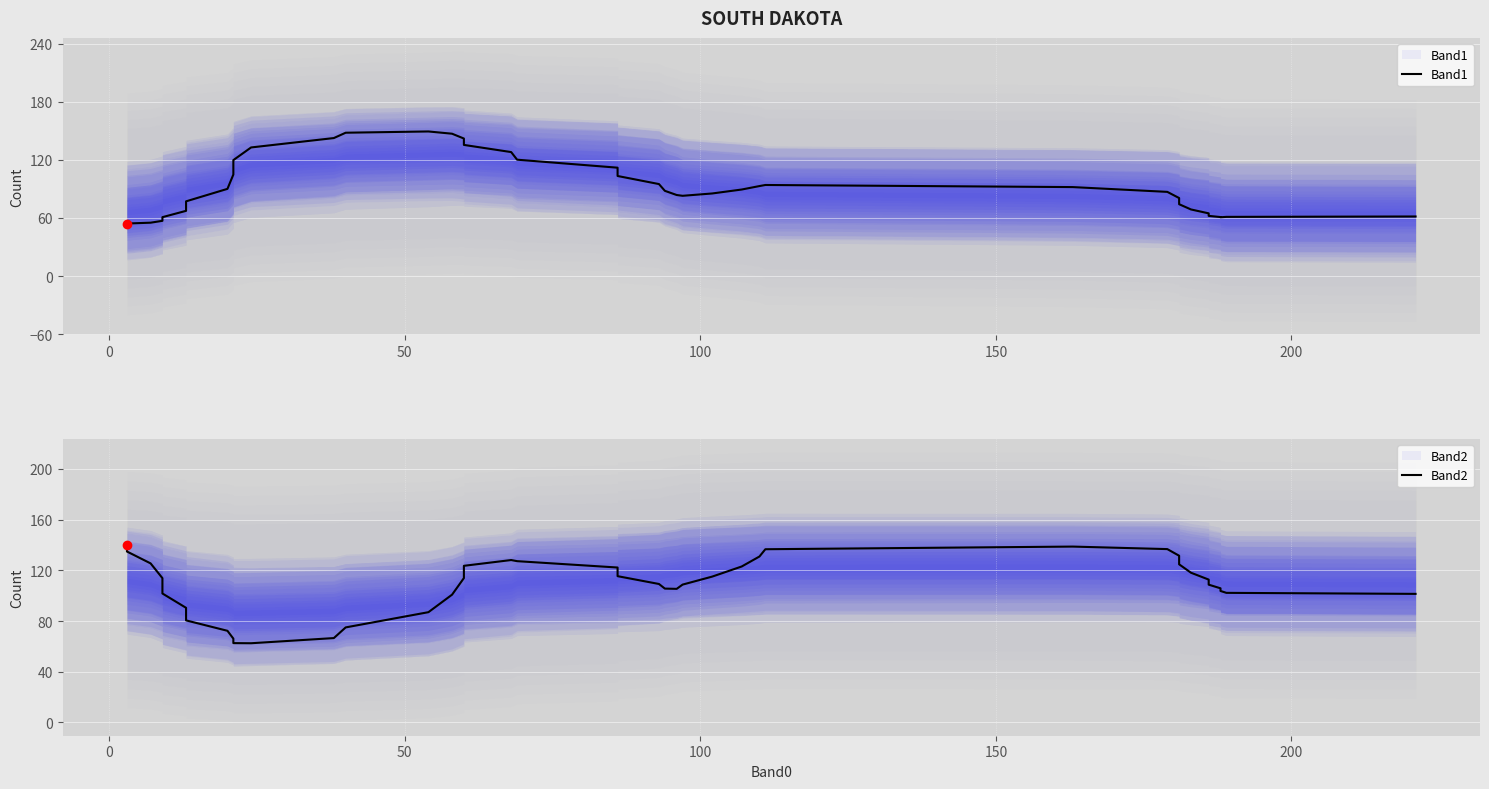

What are all the series names shown in the legend?

Band1, Band2